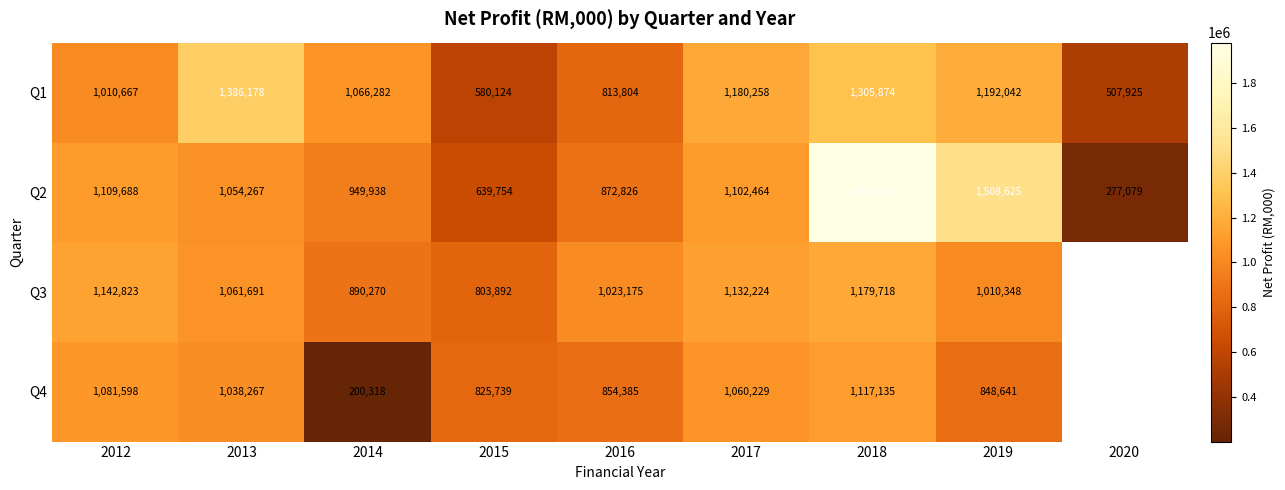

At how many categories does at least one series exceed 568988?

8